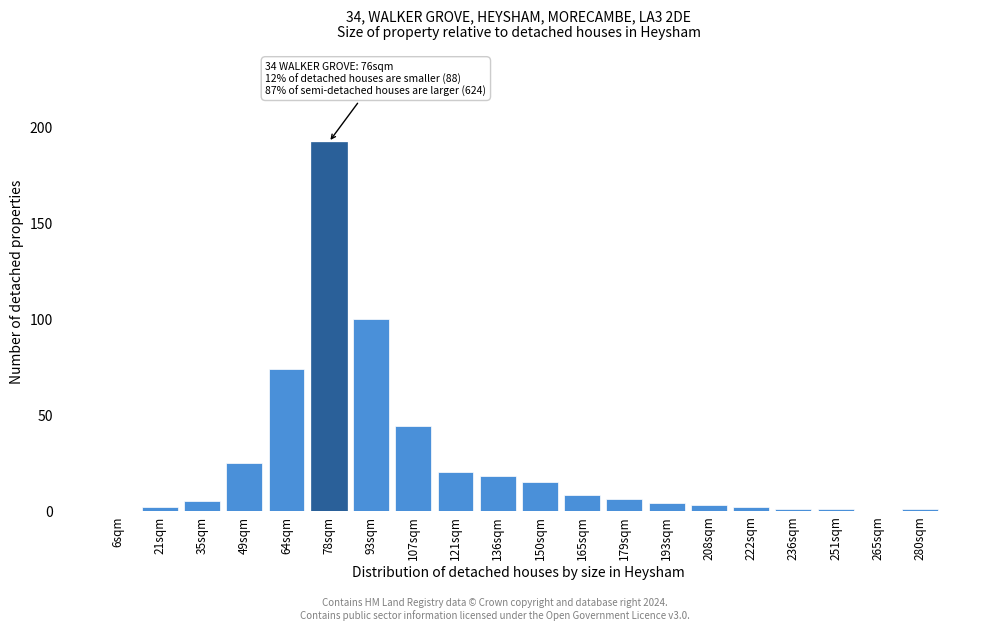

Reading left to right, extract all data points from this chart.

6sqm=0	21sqm=2	35sqm=5	49sqm=25	64sqm=74	78sqm=192	93sqm=100	107sqm=44	121sqm=20	136sqm=18	150sqm=15	165sqm=8	179sqm=6	193sqm=4	208sqm=3	222sqm=2	236sqm=1	251sqm=1	265sqm=0	280sqm=1